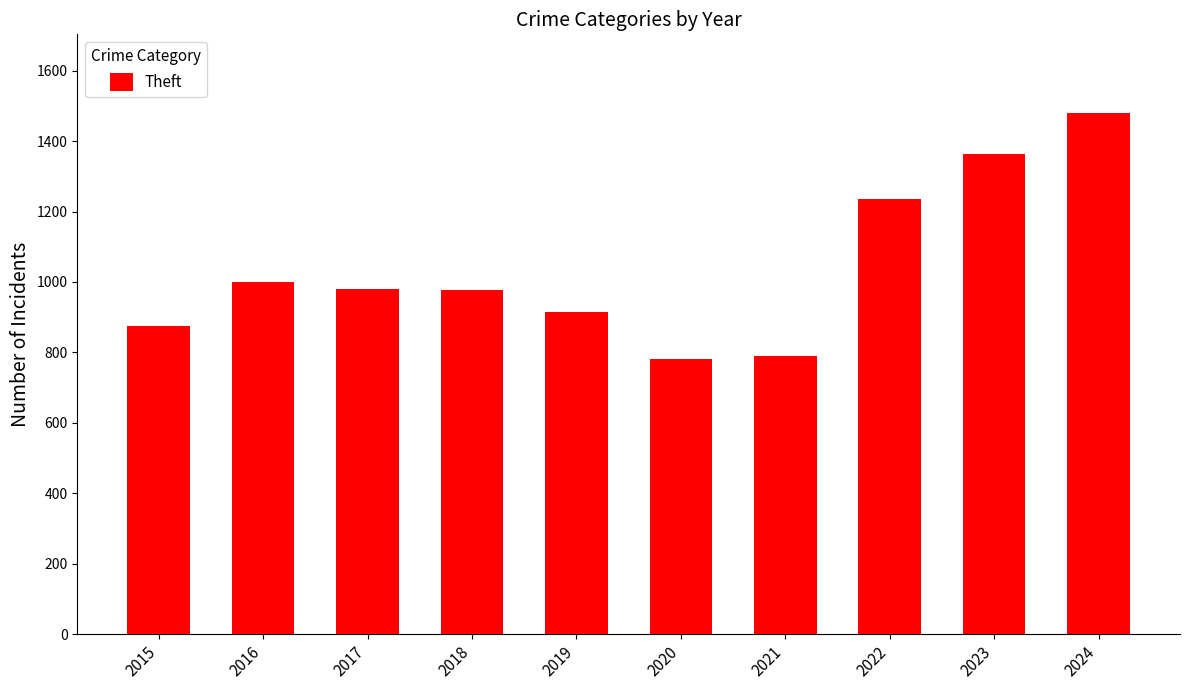

Count the number of categories in the chart.

10